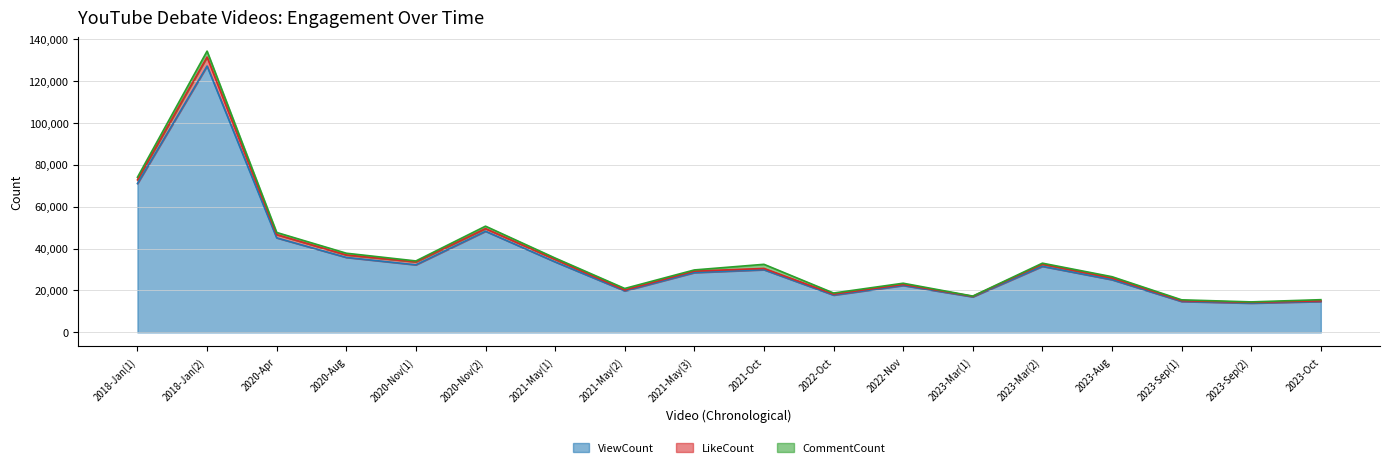

What is the label of the 17th point from the left?

2023-Sep(2)